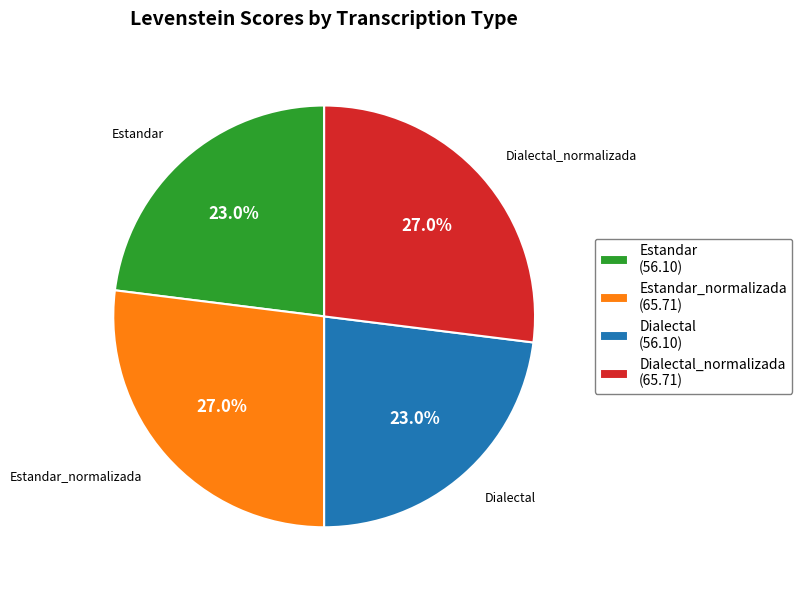

What is the ratio of the value at Estandar_normalizada (65.71) to the value at Dialectal (56.10)?

1.2